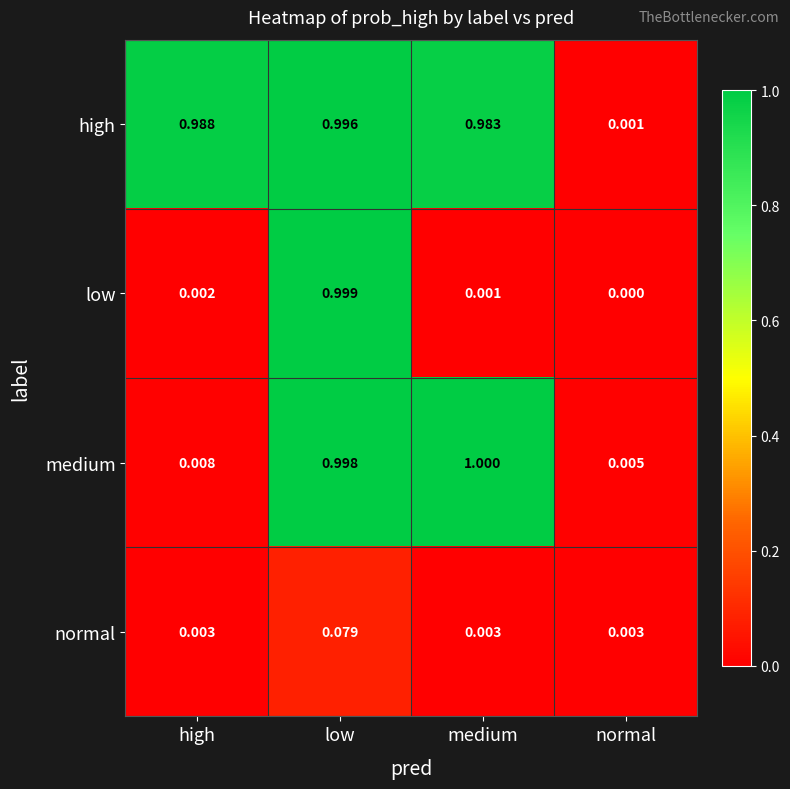

Rank the series at medium from lowest to highest value.

low, normal, high, medium